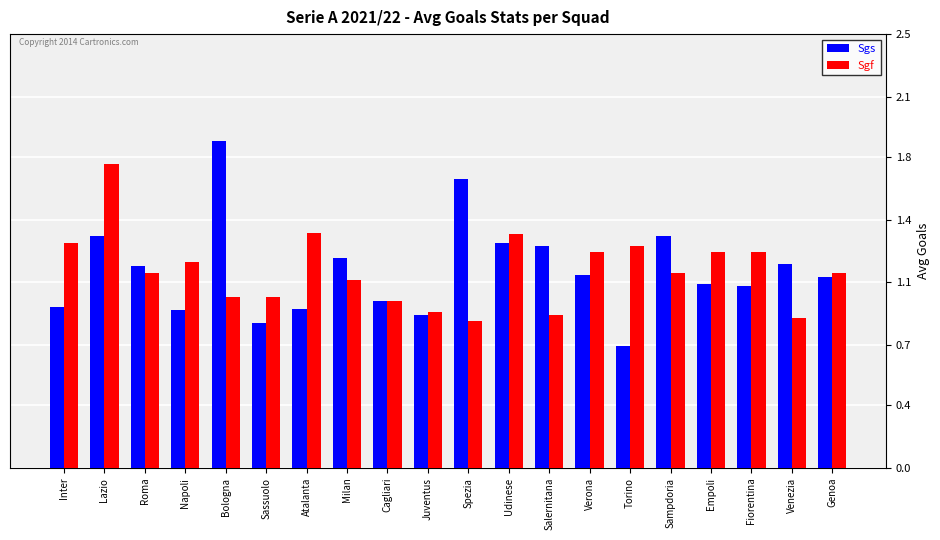

What are all the series names shown in the legend?

Sgs, Sgf